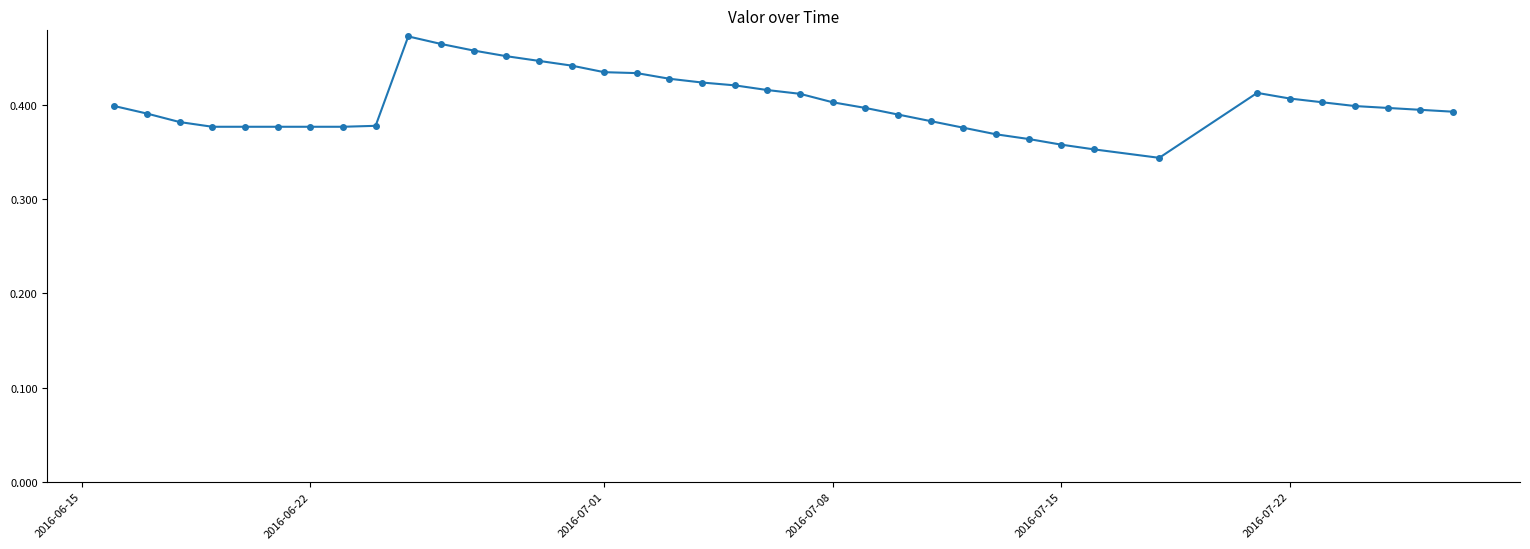

What is the sum of all values?

15.7